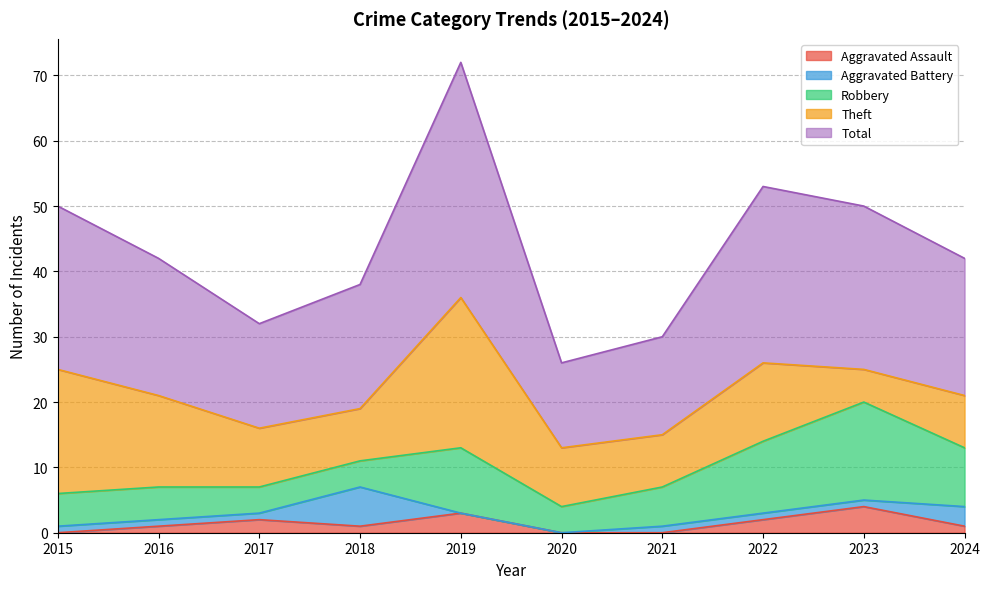

Is it true that Aggravated Battery equals 1 at 2015?

True